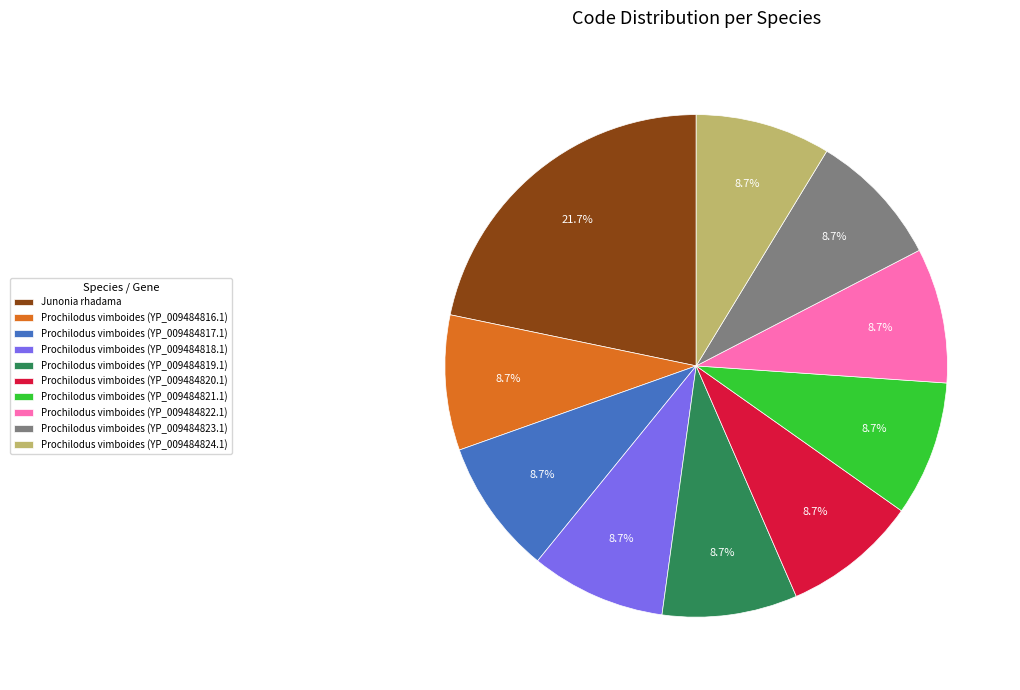

Combined, do Prochilodus vimboides (YP_009484821.1) and Prochilodus vimboides (YP_009484818.1) account for over 50%?

No